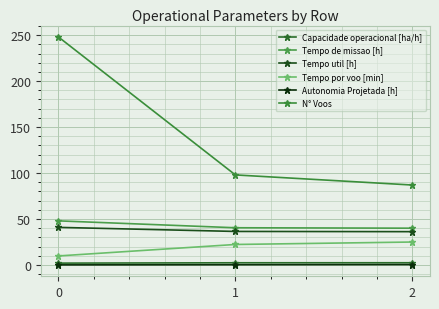

Is this an area chart (filled region under the line)?

No